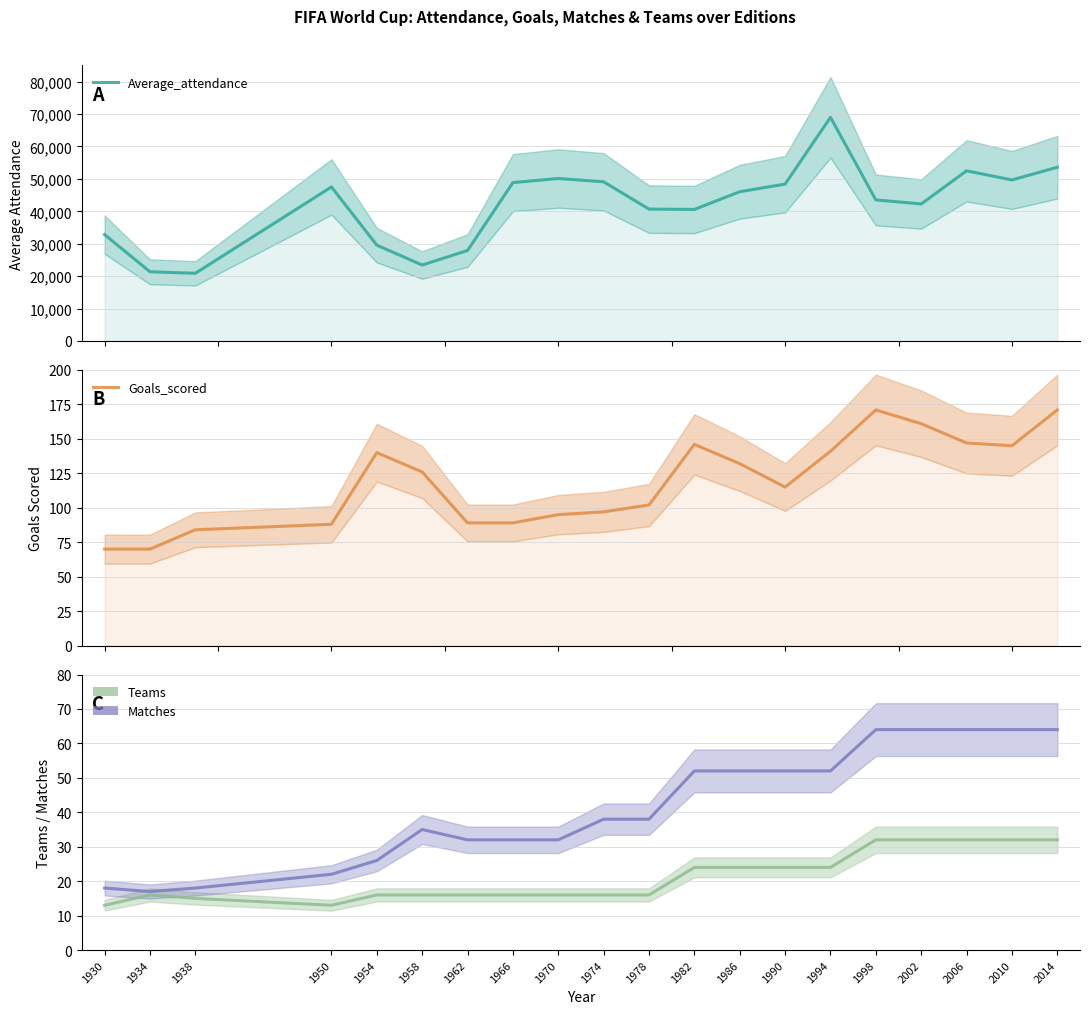

True or false: Goals_scored and Average_attendance cross at least once.

False